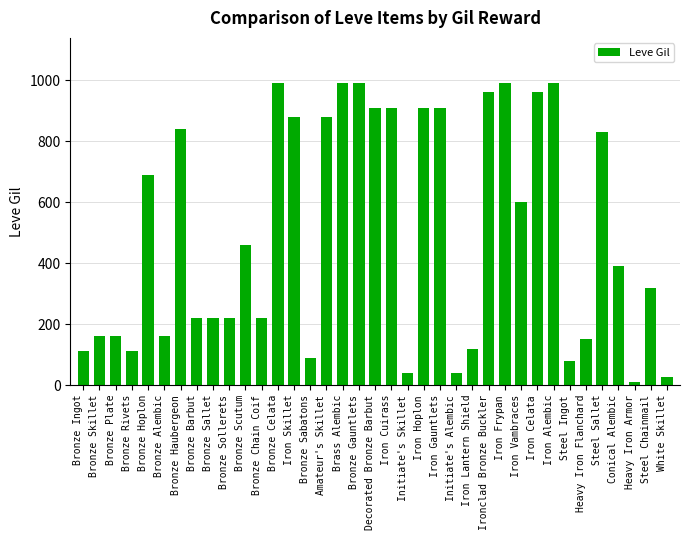

At which label is the value closest to 500?

Bronze Scutum